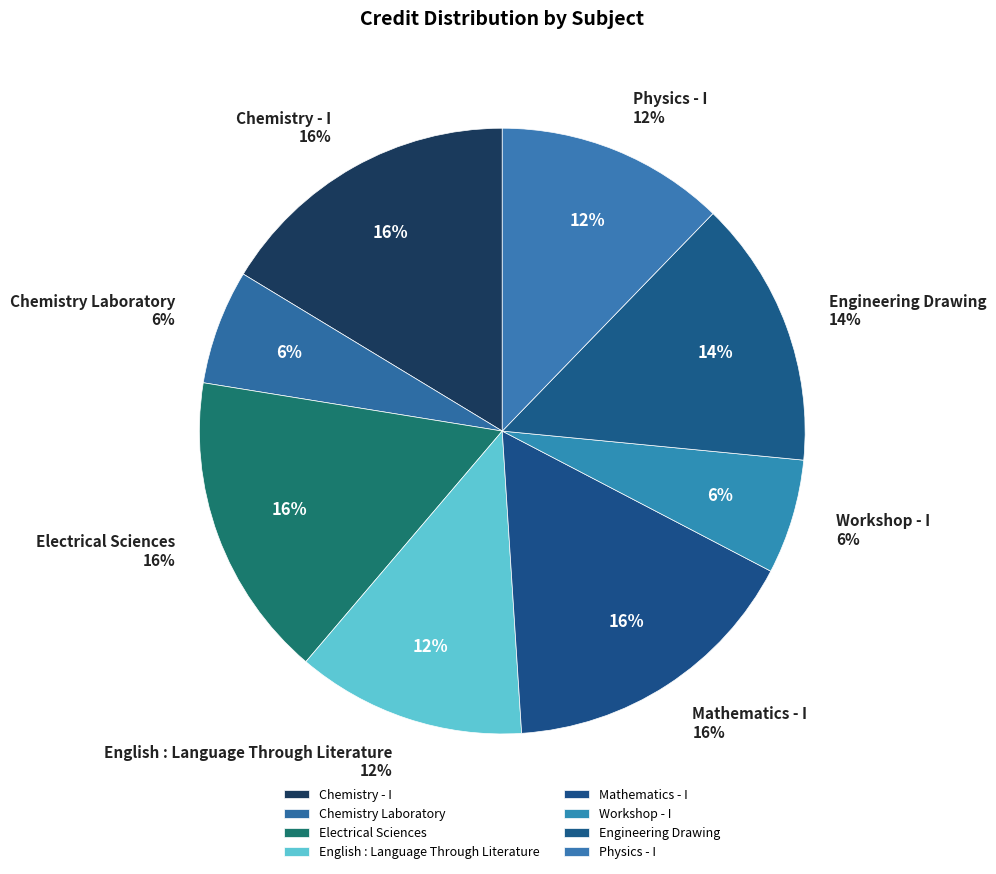

Is English : Language Through Literature the majority of the pie?

No